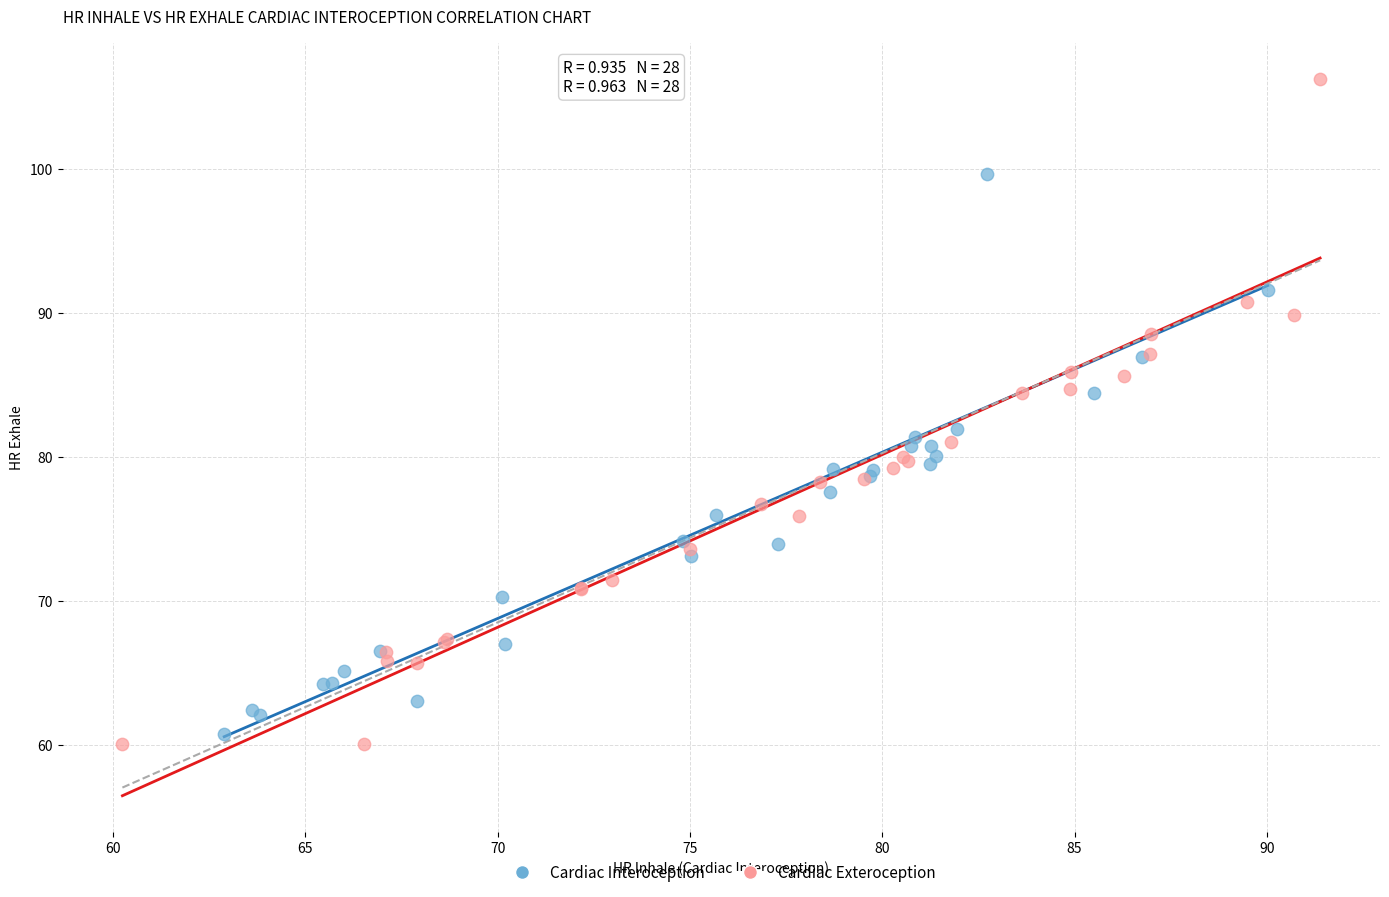

Which series has the largest Y range (max minus min)?

Cardiac Exteroception